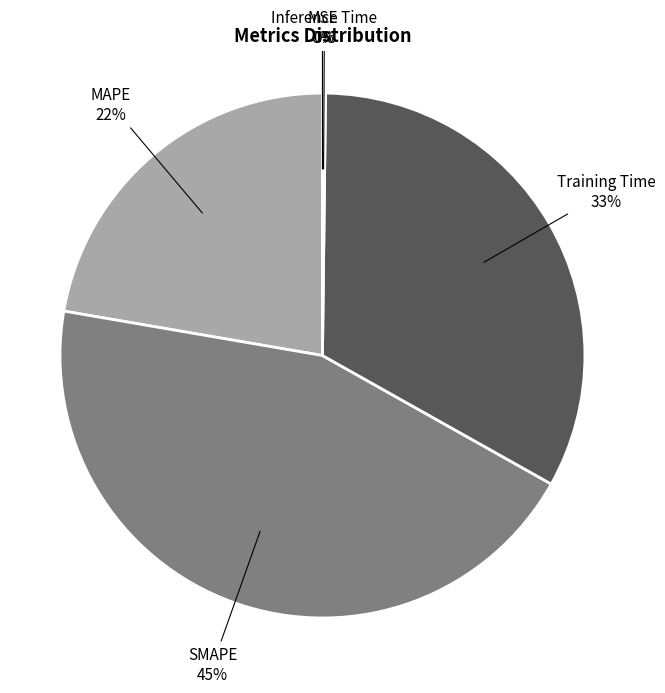

The Training Time slice represents 48% of the pie. True or false?

False